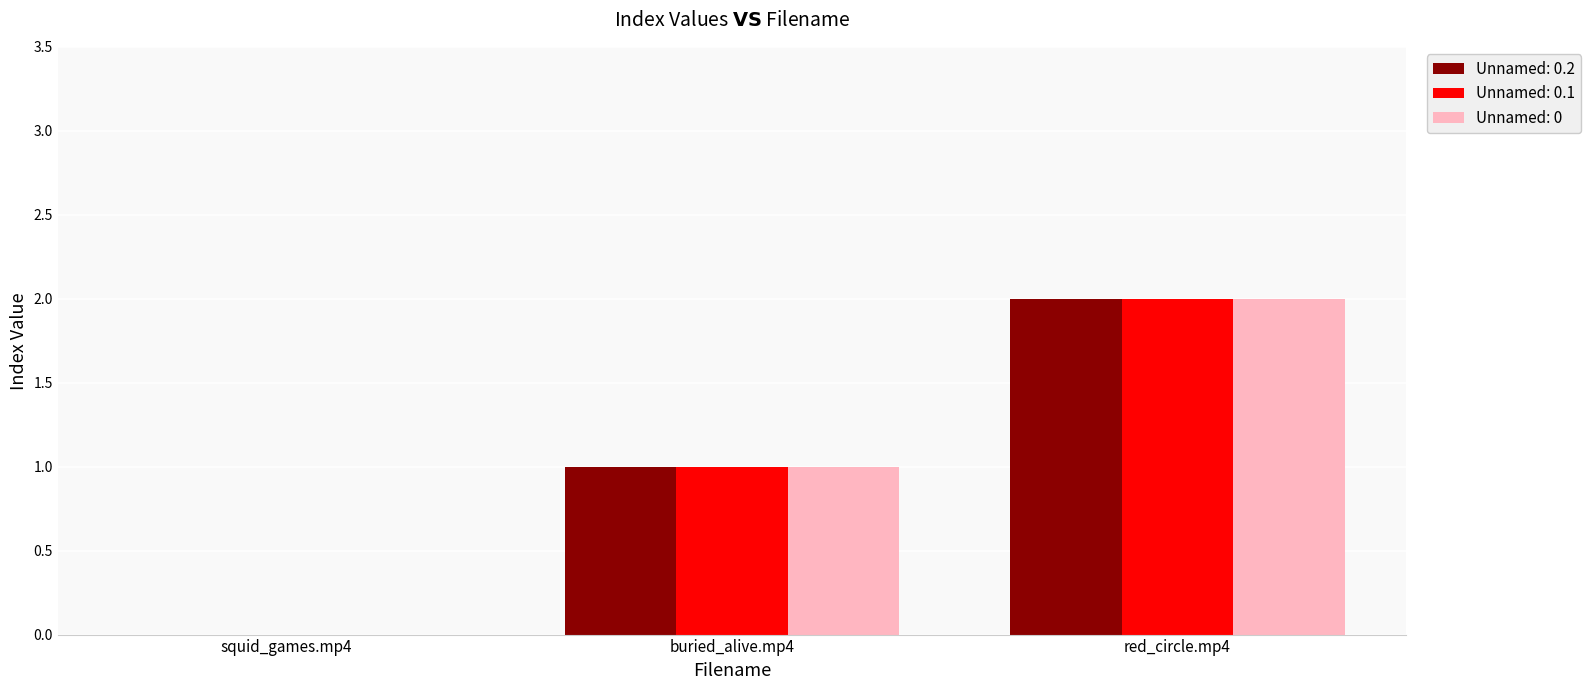

Are the bars grouped side by side (vs. stacked)?

Yes